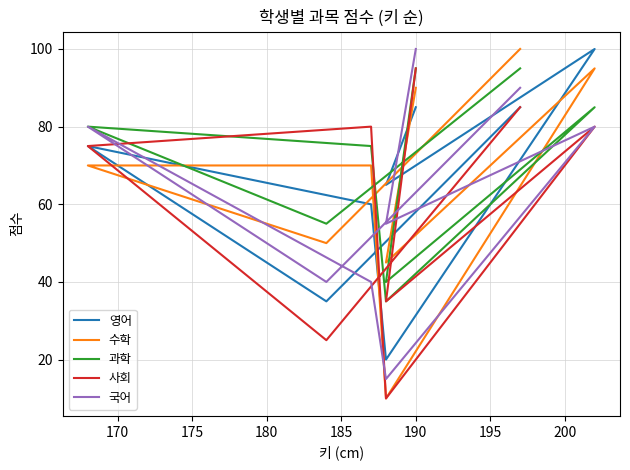

List the series in order of their peak value, highest first.

영어, 수학, 국어, 과학, 사회